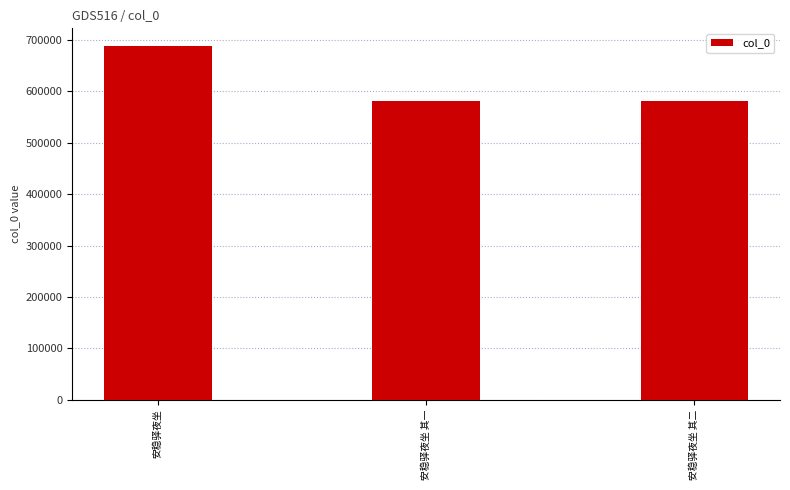

What is the change in value from 安稳驿夜坐 to 安稳驿夜坐 其二?

-107729